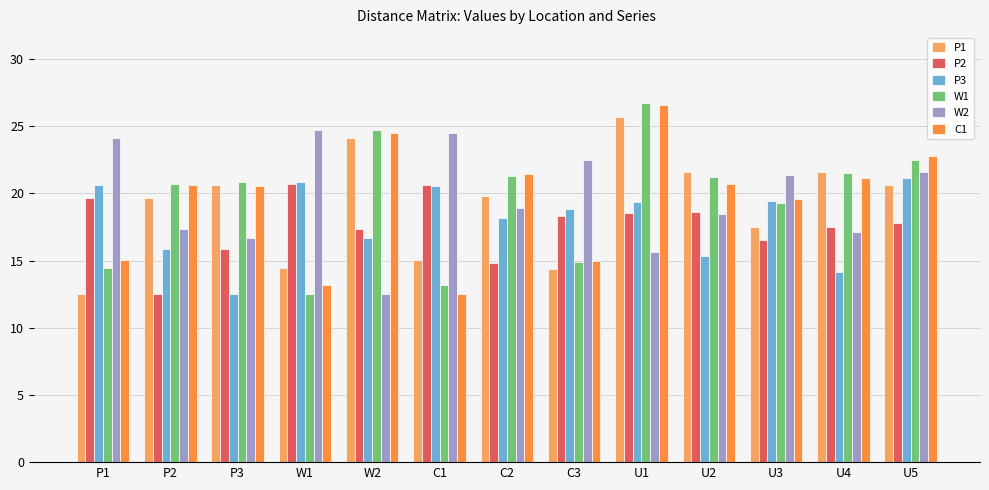

What is the total value across all series at U5?

126.4